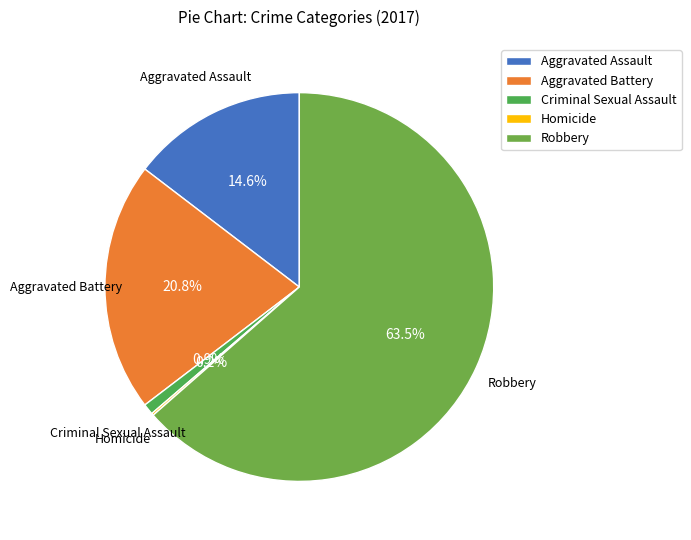

What is the ratio of the value at Criminal Sexual Assault to the value at Aggravated Assault?

0.1